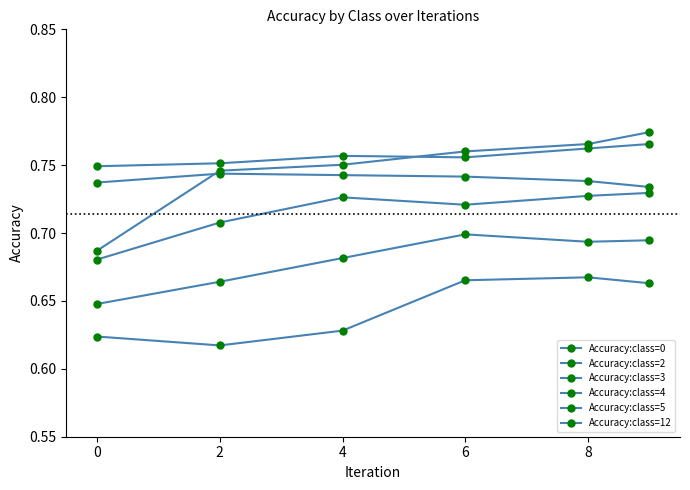

How many lines are shown in the chart?

6